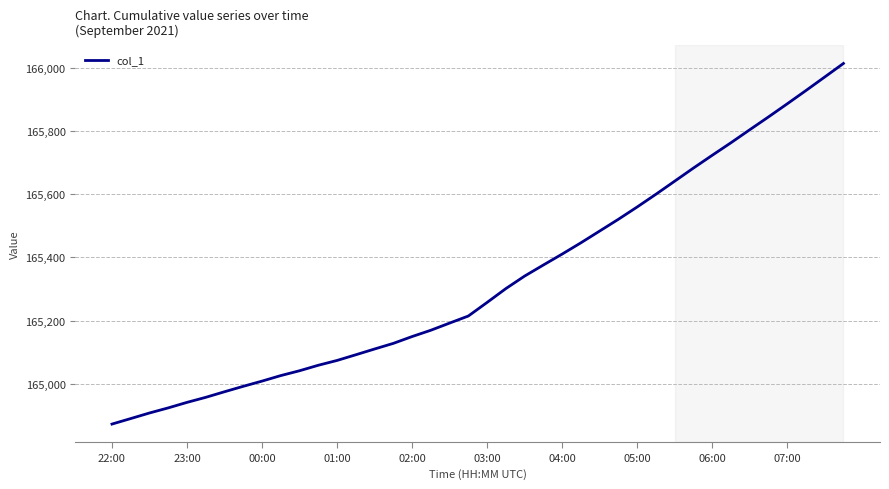

What is the difference between the maximum and minimum values?

1142.4